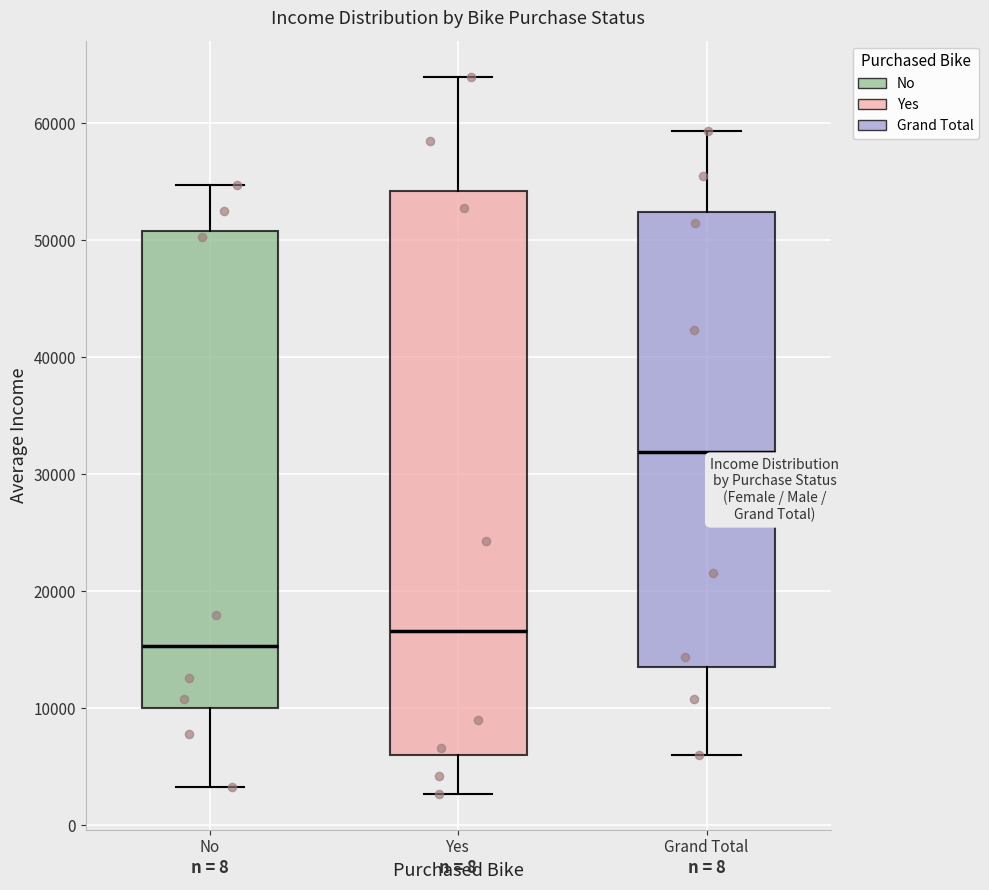

Reading left to right, transcribe this box plot: for each box, give where its median line is, the range the box spans, and where its two whiskers end, as read against the y-axis. The values are not printed on the chart, so give them approximately, as read against the axis.

No: median 15000, box 10000 to 51000, whiskers 3000 to 55000
Yes: median 17000, box 6000 to 54000, whiskers 3000 to 64000
Grand Total: median 32000, box 14000 to 52000, whiskers 6000 to 59000